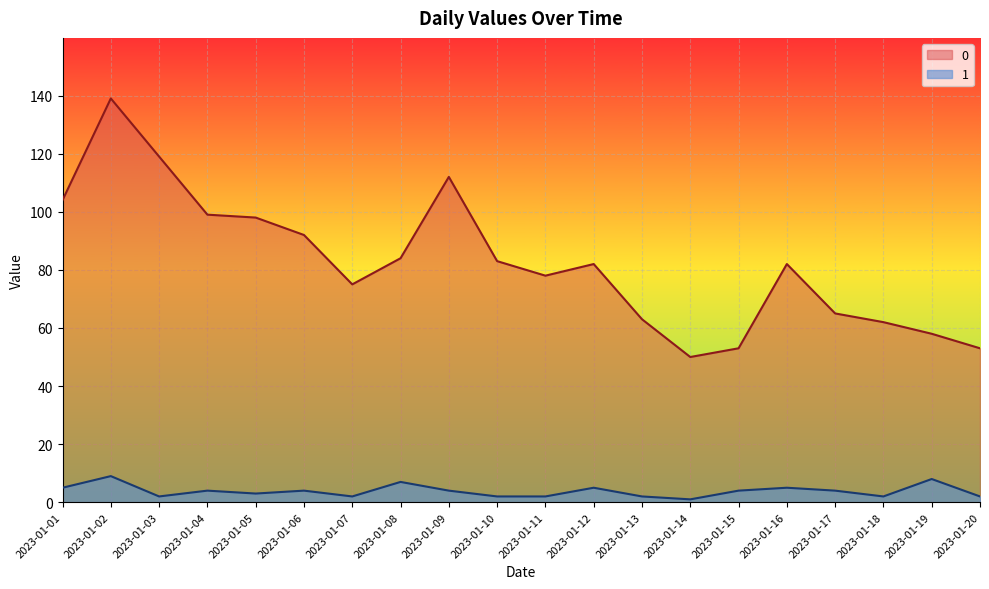

How many lines are shown in the chart?

2